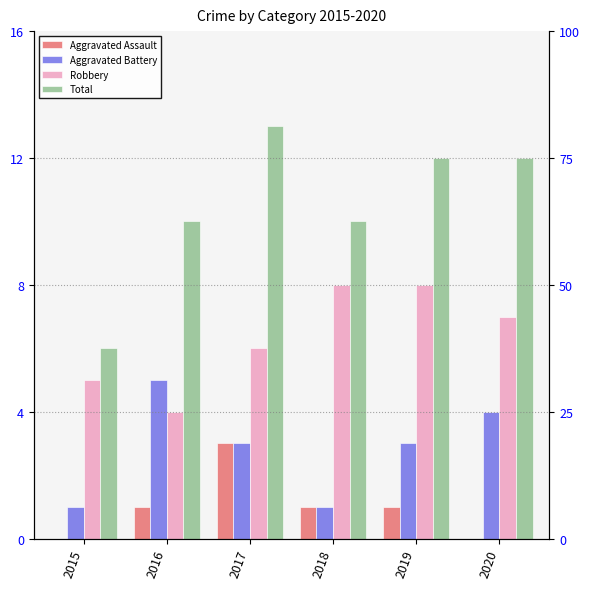

The Total series shows 14 at 2016. True or false?

False